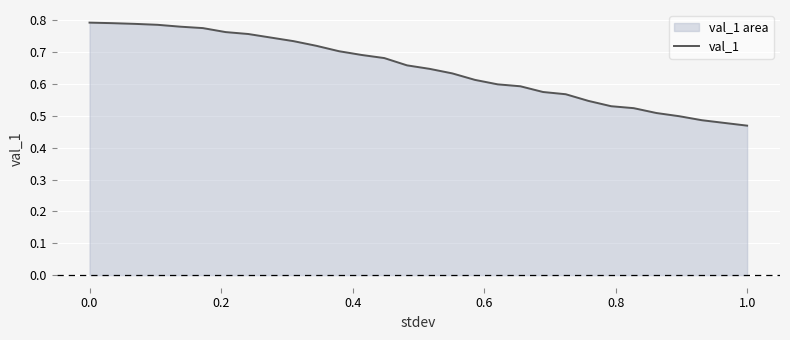

The chart shows a value of 0.5 at 0.0. True or false?

False